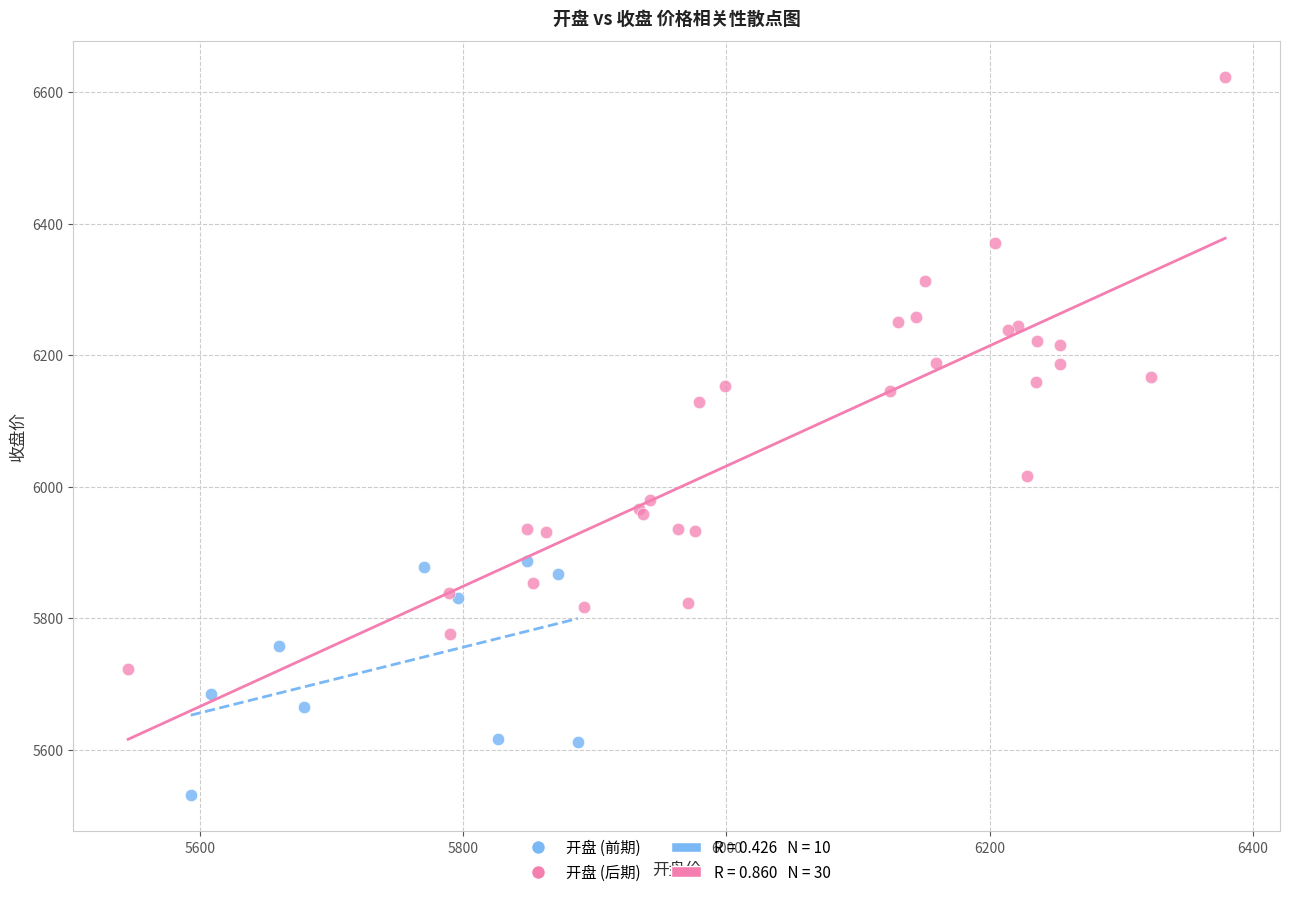

Which series reaches the minimum Y coordinate?

开盘 (前期)